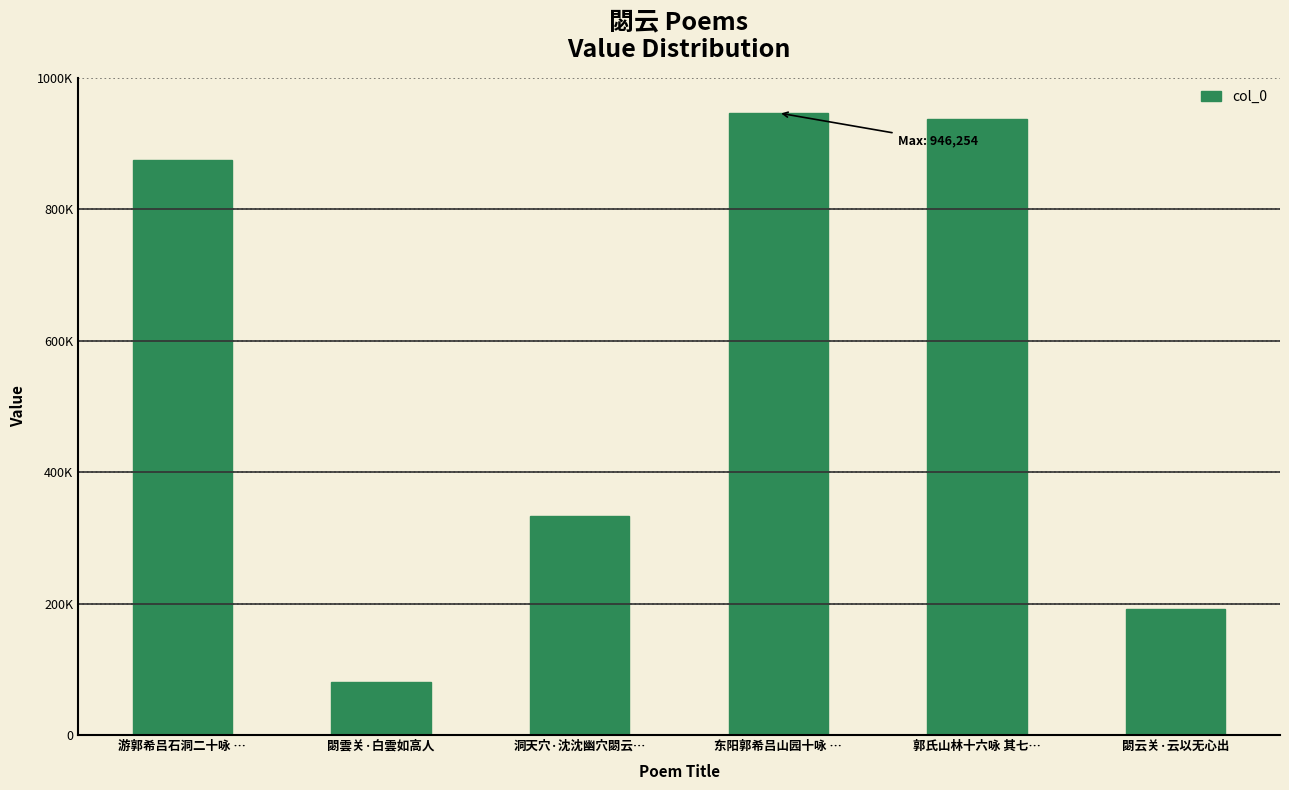

What is the change in value from 东阳郭希吕山园十咏 … to 閟云关·云以无心出?

-754259